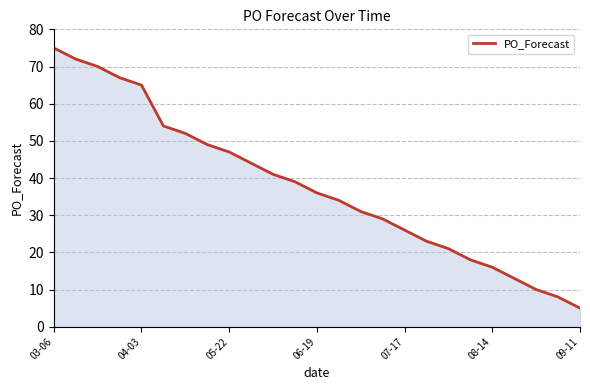

What is the difference between the maximum and minimum values?

70